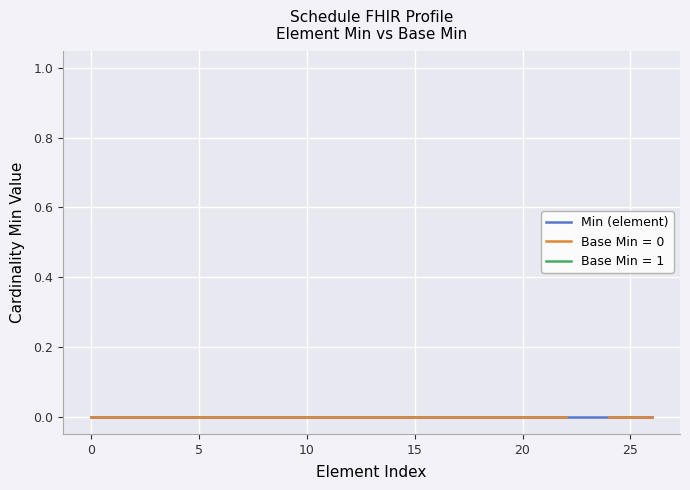

True or false: Base Min = 1 has more than 1 interior local peaks.

False